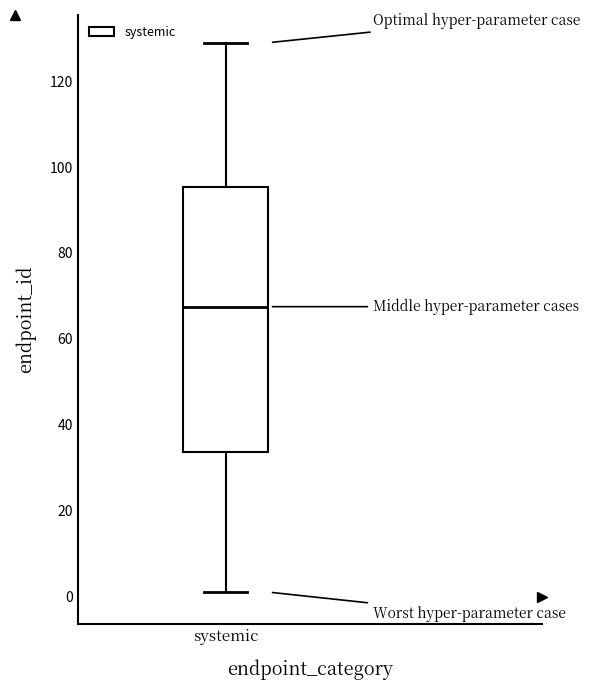

Transcribe this box plot: give where the median line is, the range the box spans, and where the two whiskers end, as read against the y-axis. The values are not printed on the chart, so give them approximately, as read against the axis.

median 68, box 34 to 96, whiskers 2 to 130